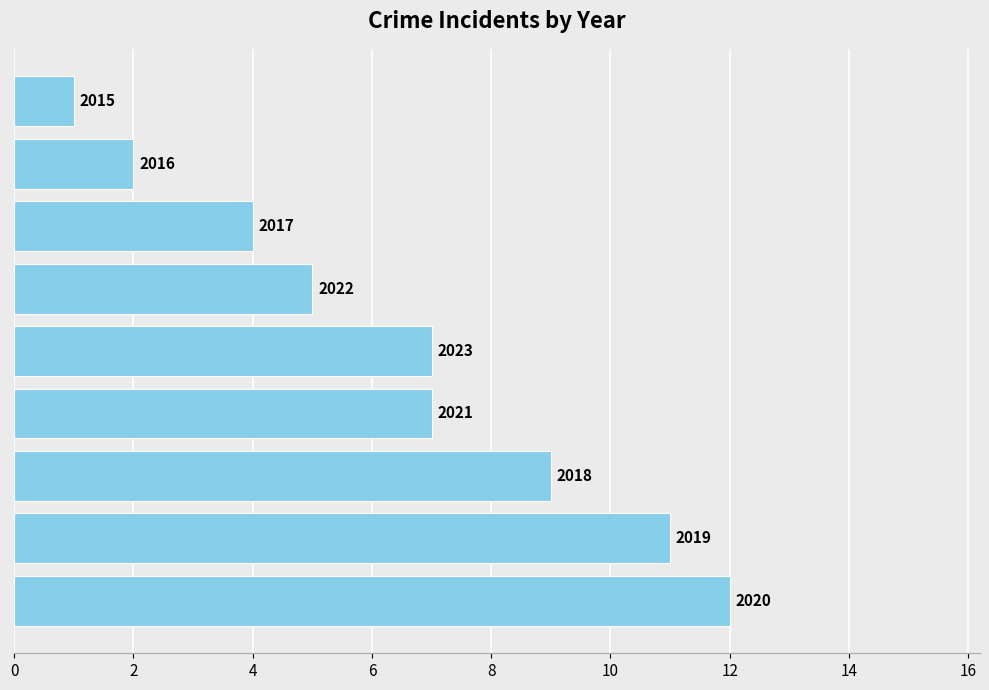

What is the sum of all values?

58